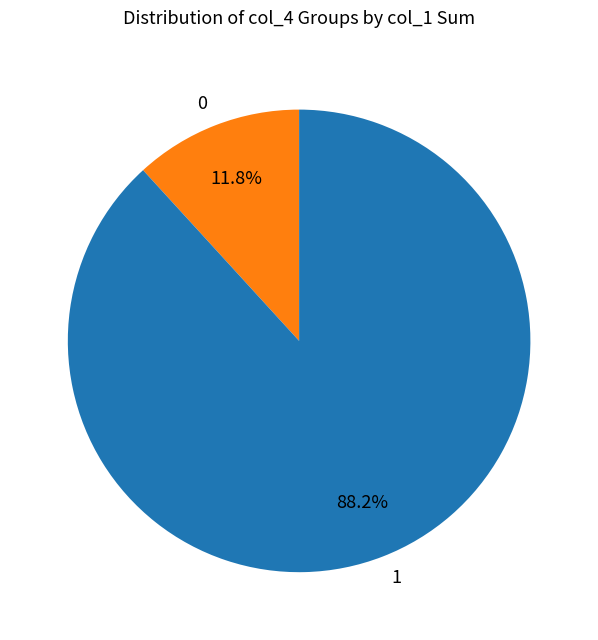

Rank the categories by value from highest to lowest.

1, 0